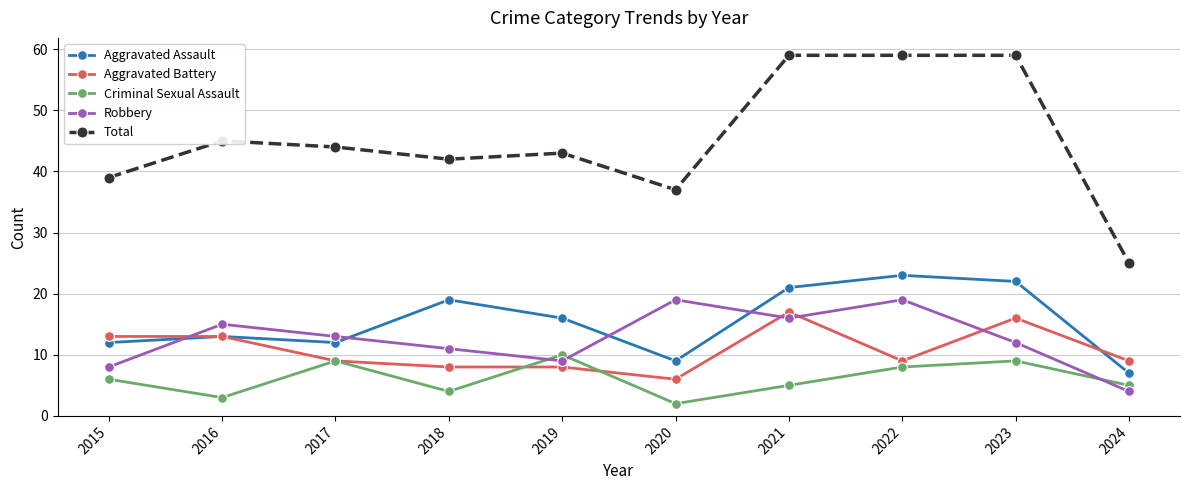

At how many categories does at least one series exceed 41?

7